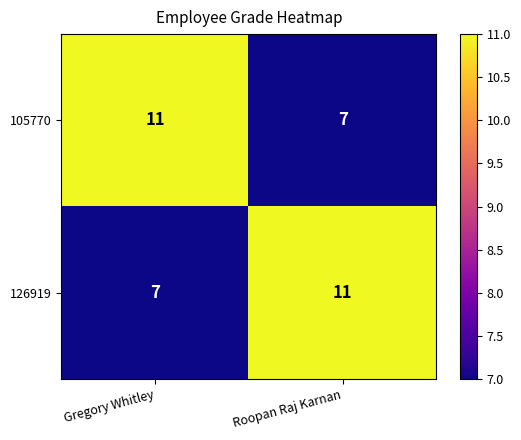

Is the value of 126919 at Roopan Raj Karnan greater than the value of 105770 at Roopan Raj Karnan?

Yes